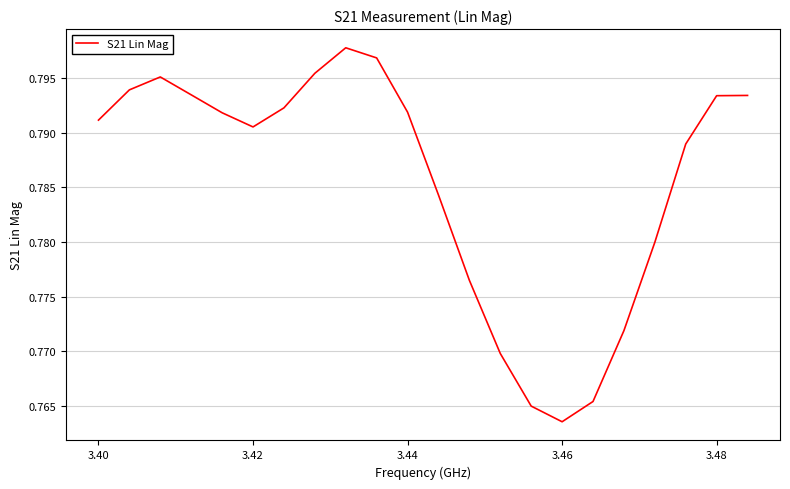

At which label is the value closest to 0?

3.46